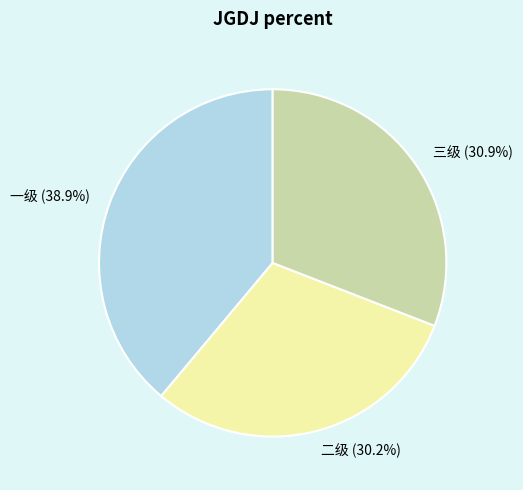

Which has a higher value, 三级 or 二级?

三级